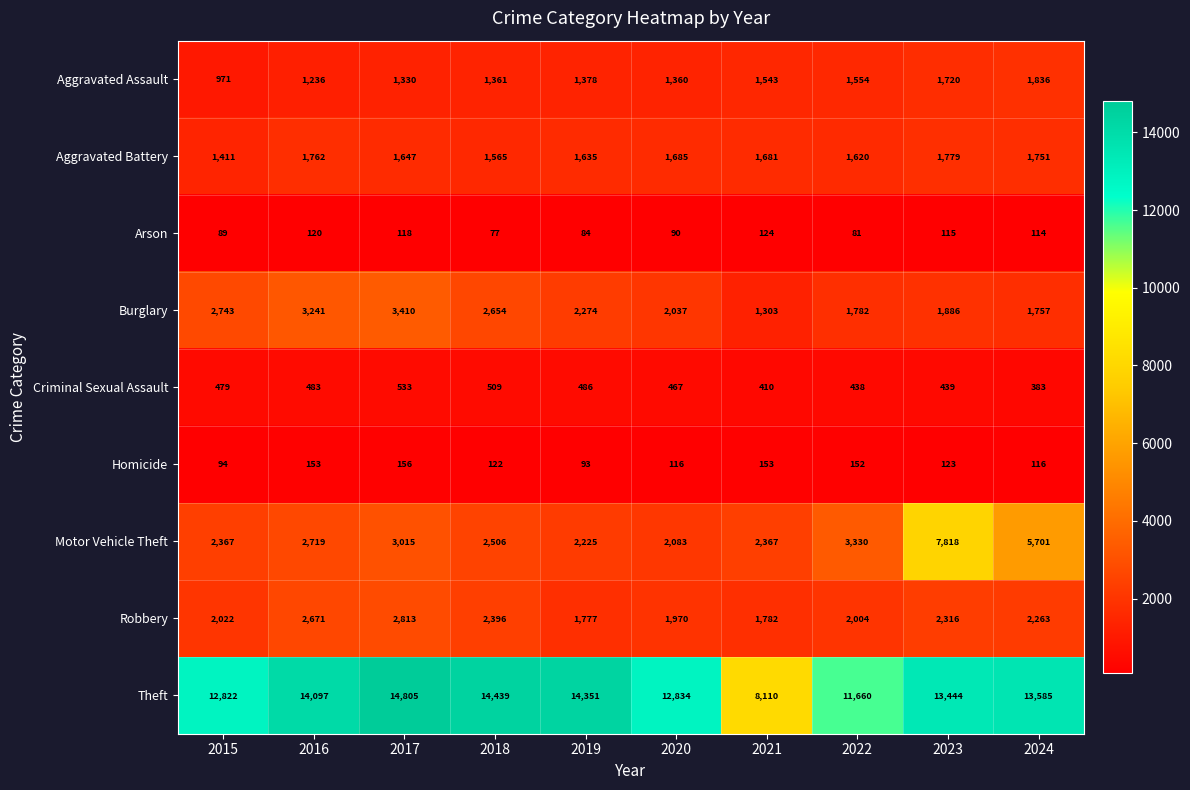

What is the difference between the maximum and minimum values in the Theft series?

6695